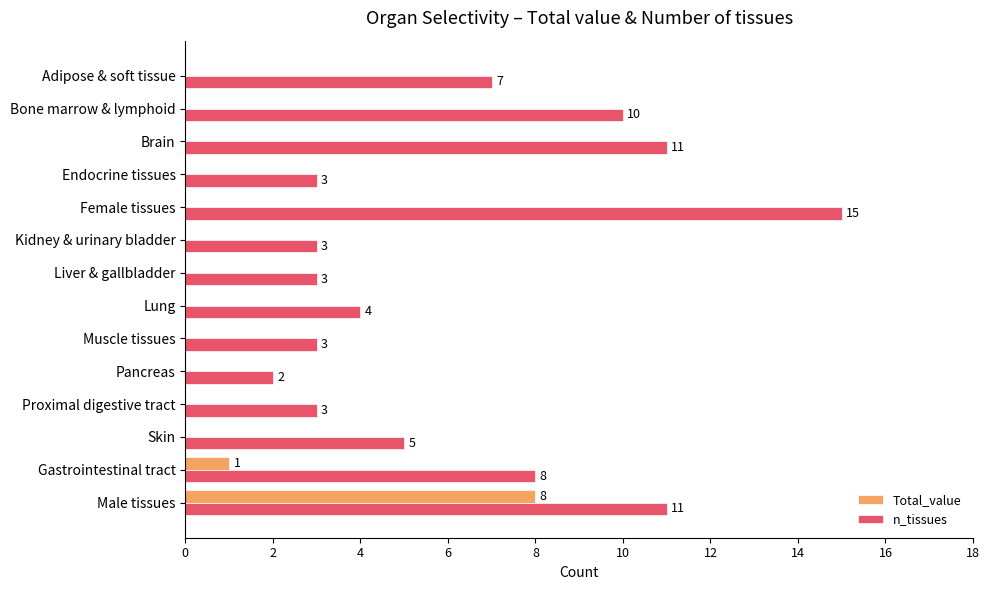

Is the value of Total_value at Skin greater than the value of n_tissues at Proximal digestive tract?

No